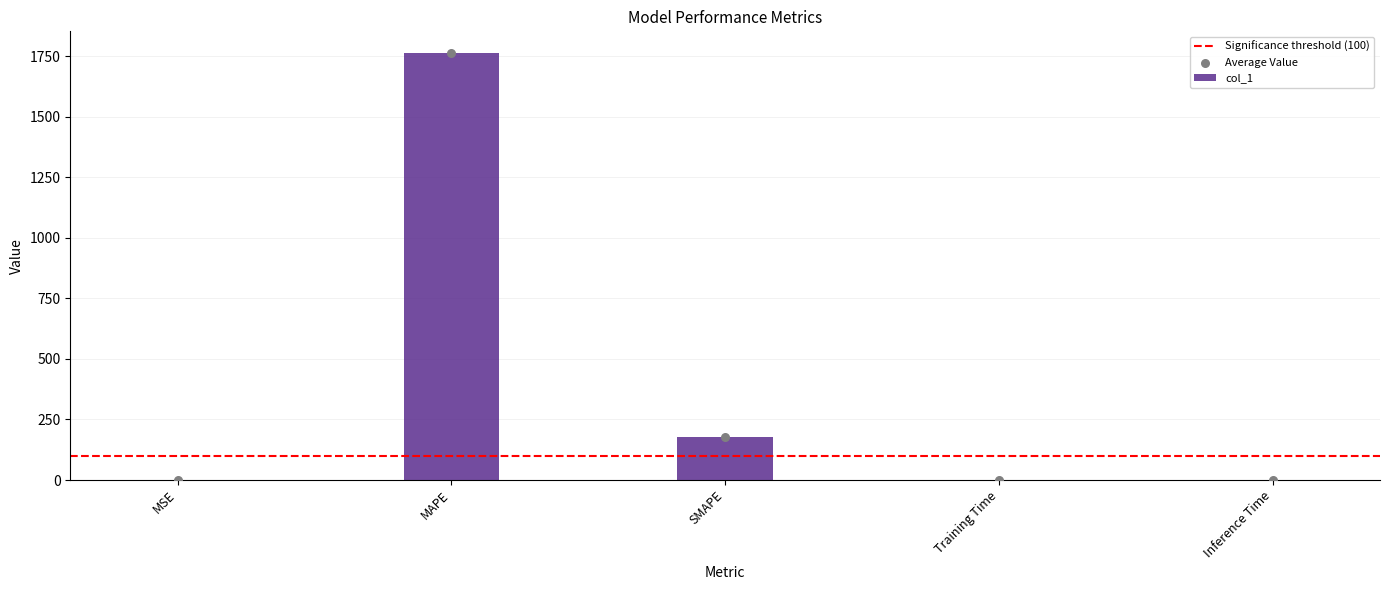

Which has a higher value, MAPE or Inference Time?

MAPE